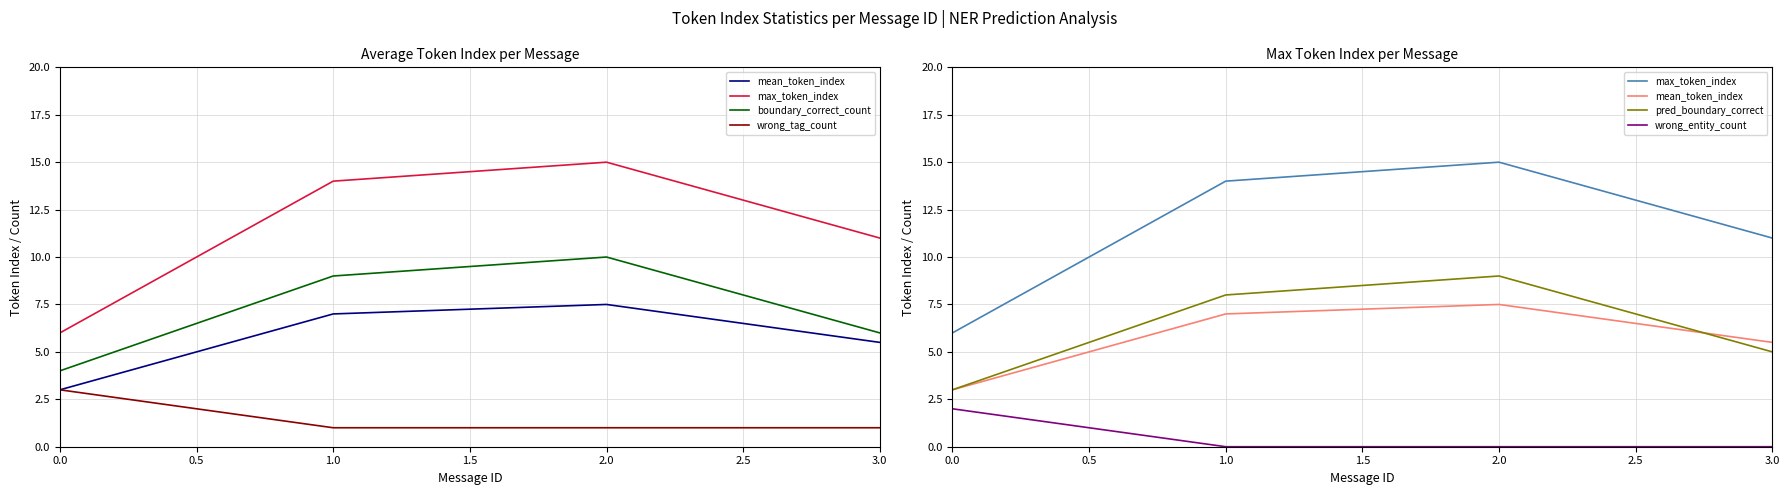

Rank the series by their maximum value, from highest to lowest.

max_token_index, boundary_correct_count, pred_boundary_correct, mean_token_index, wrong_tag_count, wrong_entity_count